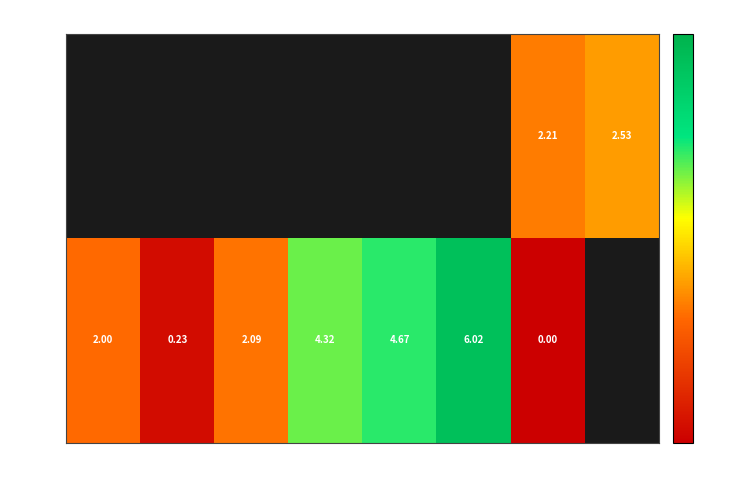

Which series has the largest range (max minus min)?

Day 8